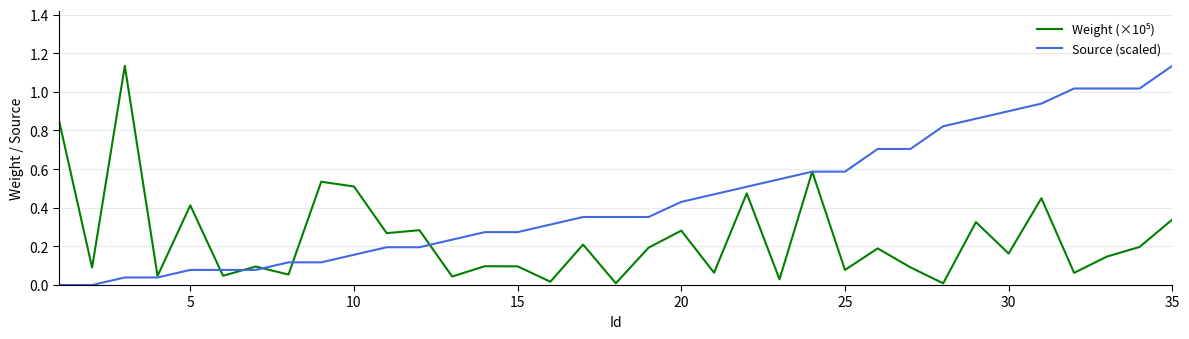

Does the chart have visible grid lines?

Yes